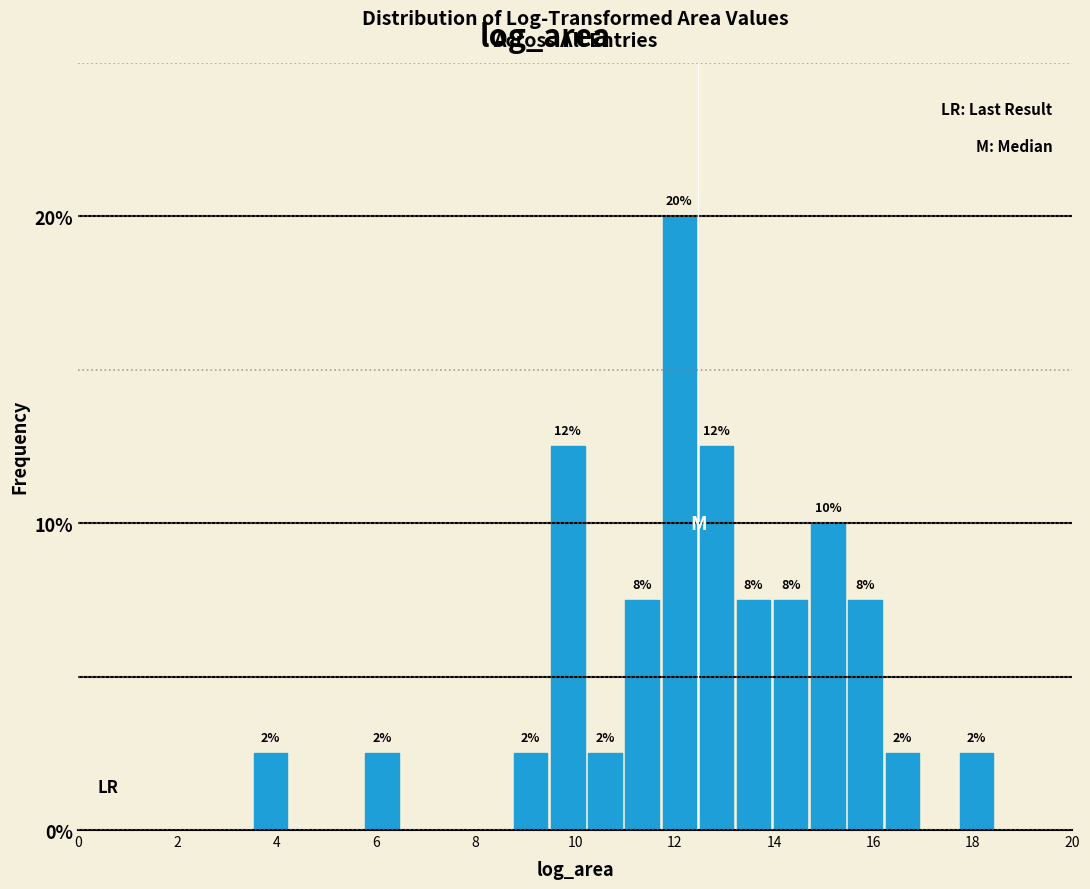

Around what value on the x-axis is the tallest bar? Give the approximate position of its centre, as read against the axis.

12.0